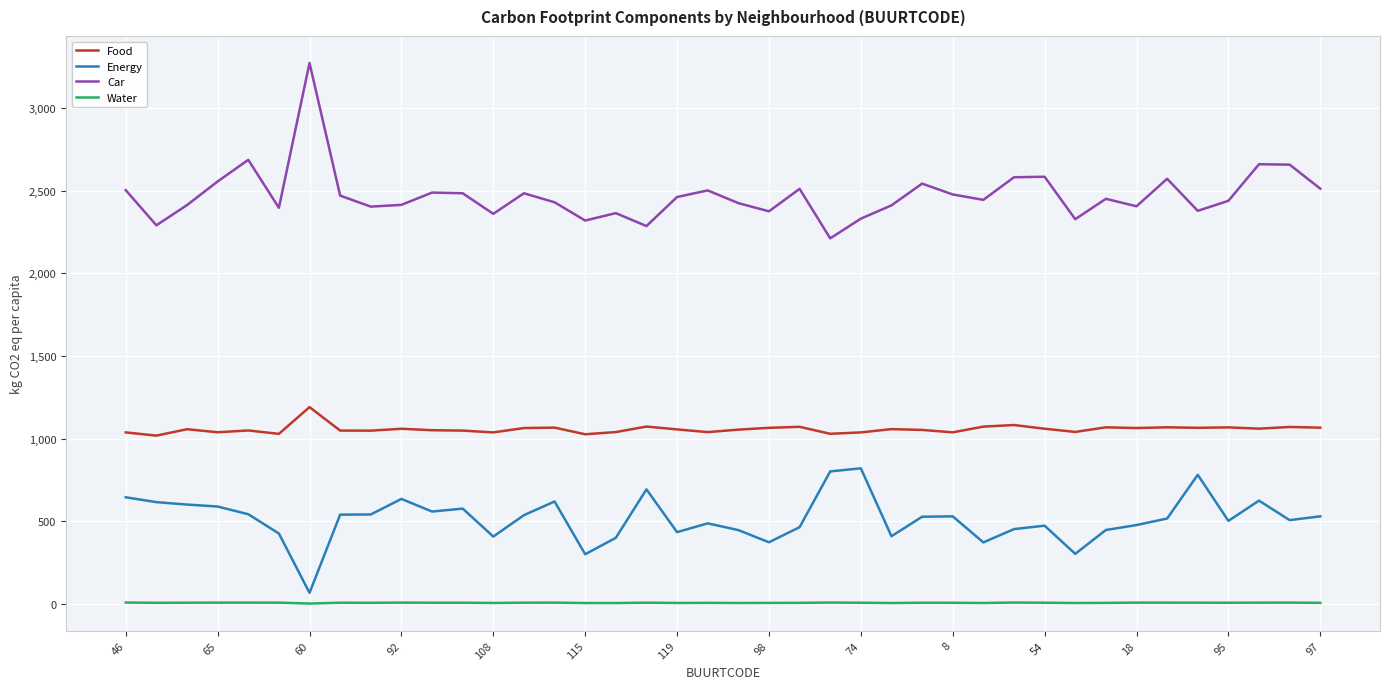

What is the difference between the maximum and minimum values in the Energy series?

754.0